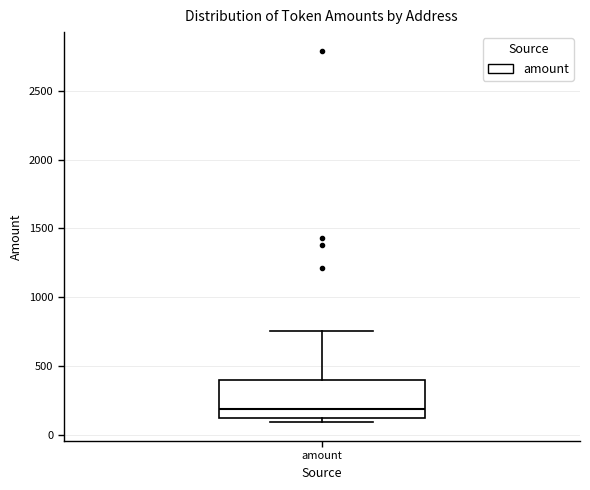

Read this box plot against the y-axis: the position of the median line, the range covered by the box, and the ends of both whiskers. The values are not printed on the chart, so give them approximately, as read against the axis.

median 200, box 100 to 400, whiskers 100 (just below the box's lower edge) to 750